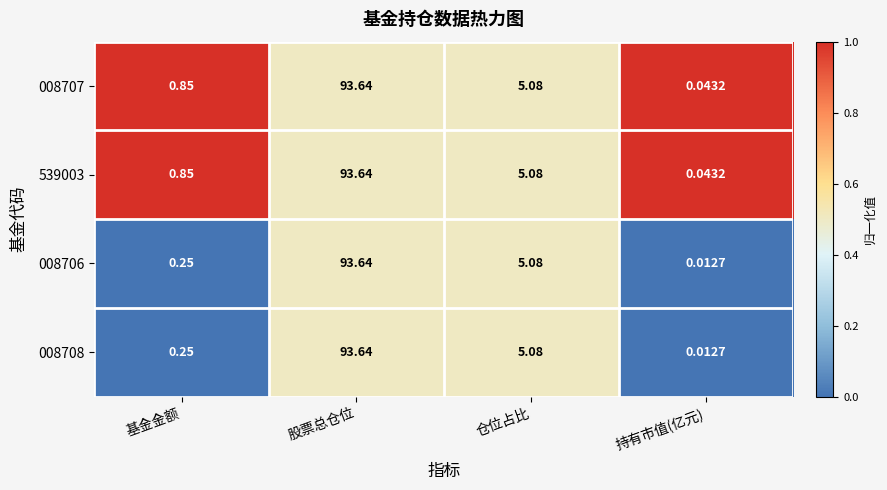

Where is 008708 nearest to the value 46?

仓位占比